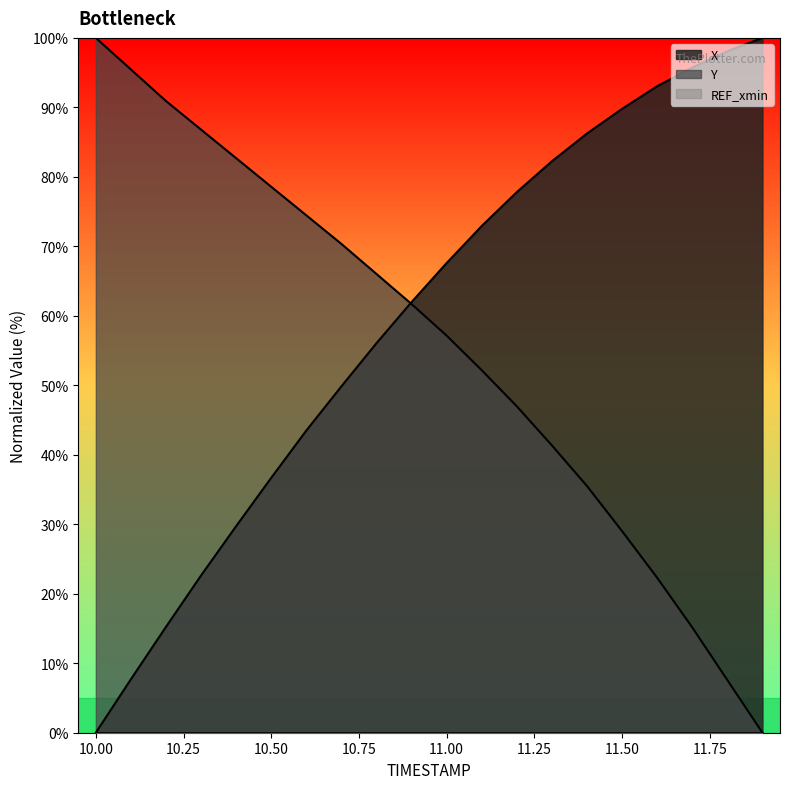

What is the spread (max minus min) of values at 11.0?

10.5